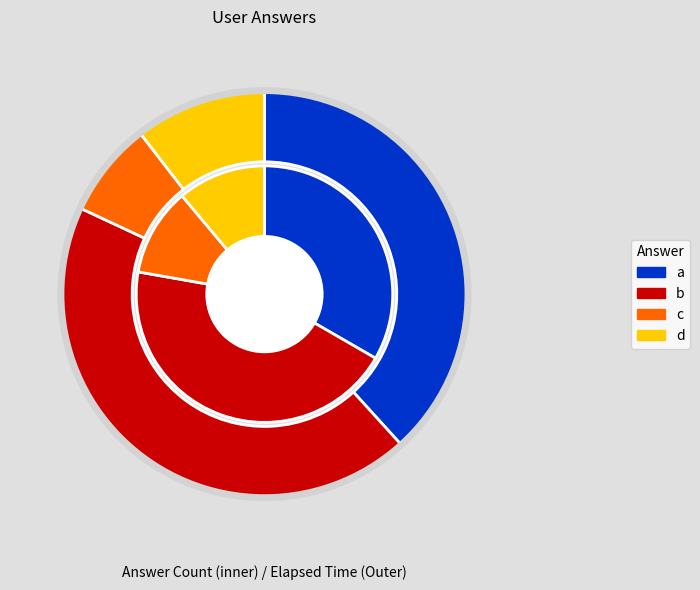

Approximately how many times larger is the value at c compared to a?

0.3